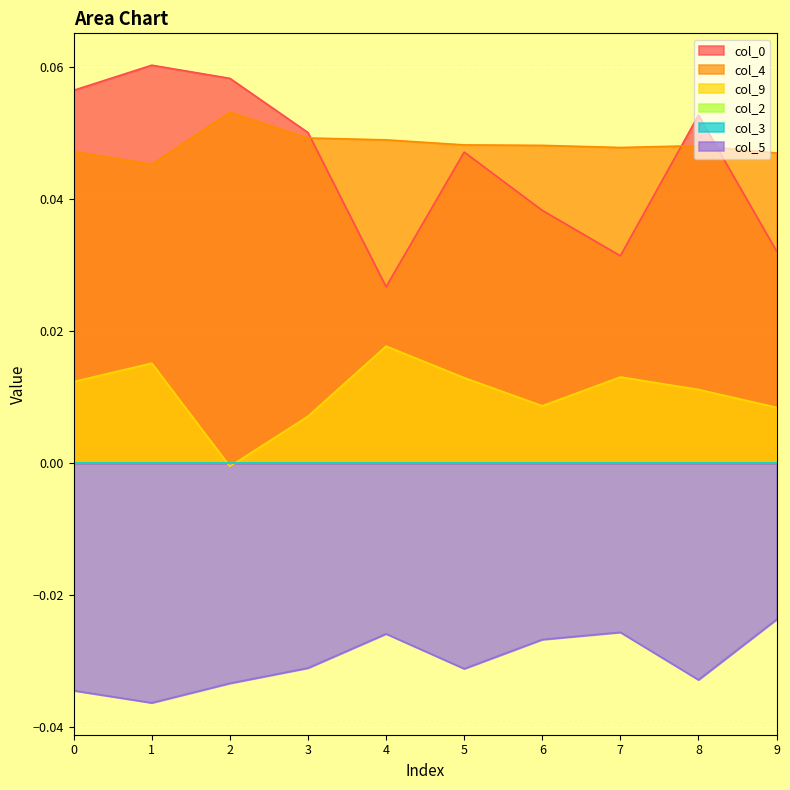

Does the chart display data point markers on the line(s)?

No